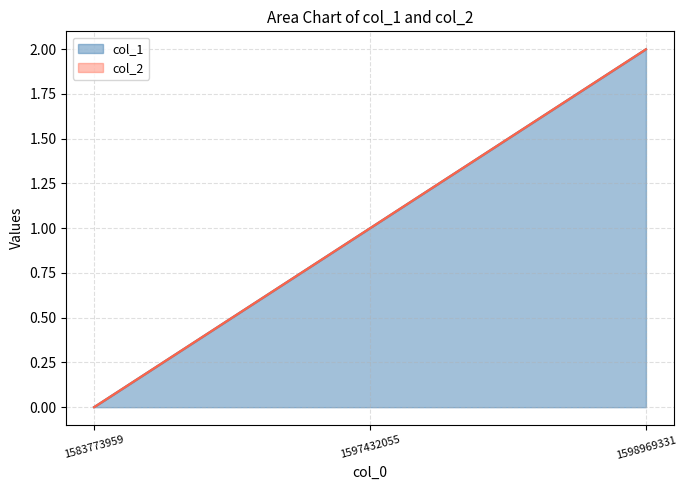

At which label is the value closest to 1?

1597432055